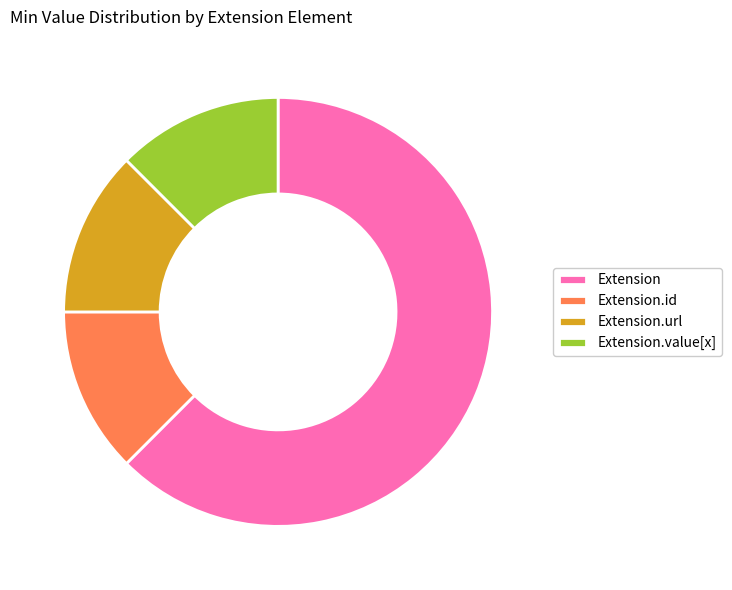

True or false: Extension.url accounts for 12% of the total.

True